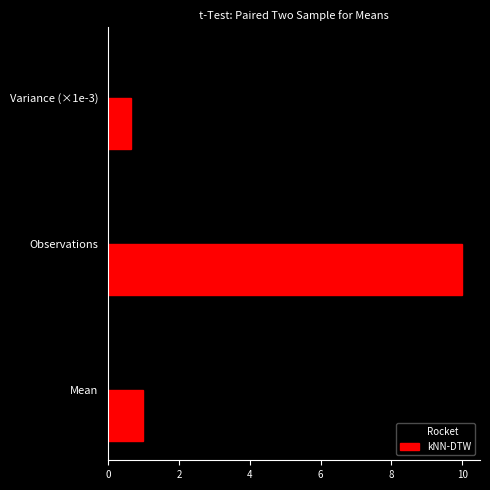

Which series changed the most between Observations and Variance (×1e-3)?

Rocket